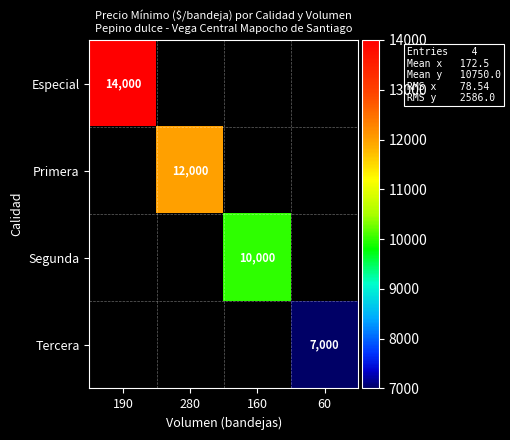

Is it true that Especial equals 14000 at 190?

True